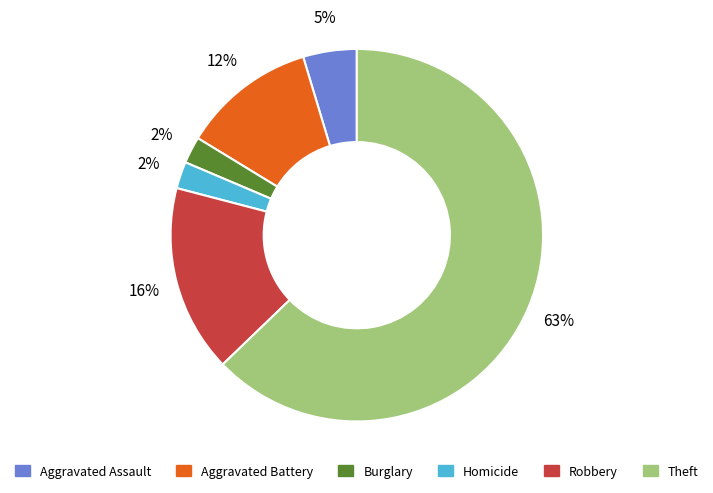

Is it true that Robbery is 16% of the pie?

True